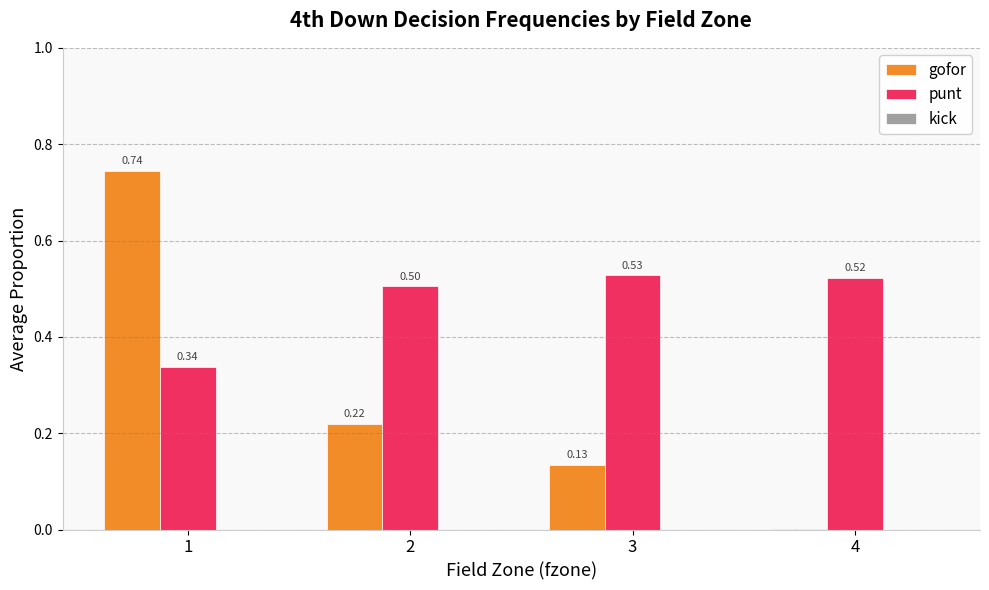

What is the sum of the punt values at 3 and 2?

1.0